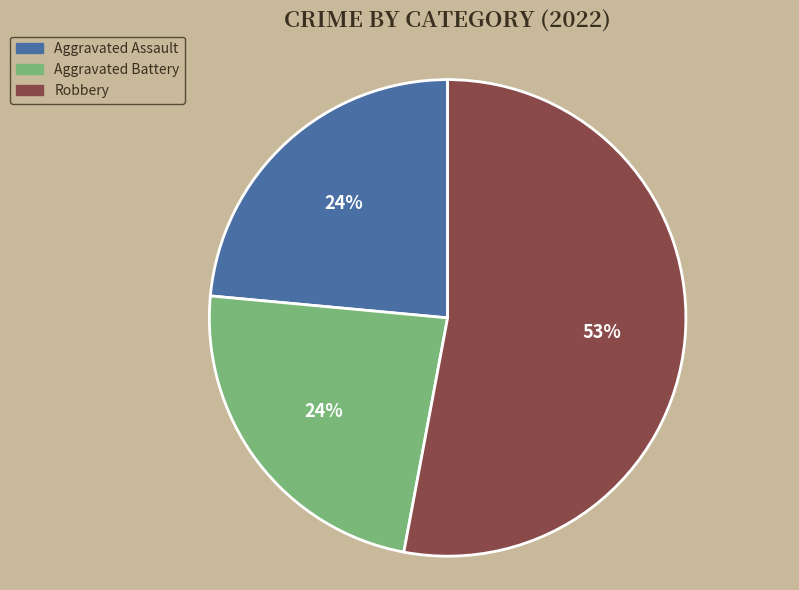

Is there any slice that represents more than half of the pie?

Yes